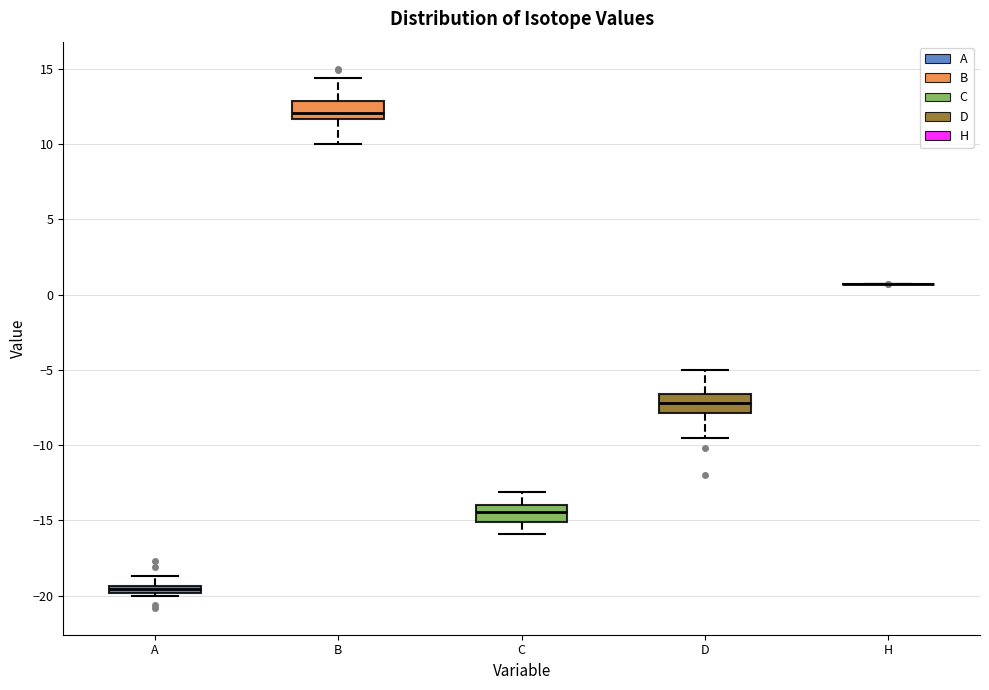

Where does the upper whisker of the box for A end on the y-axis? The values are not printed on the chart, so give them approximately, as read against the axis.

-18.5